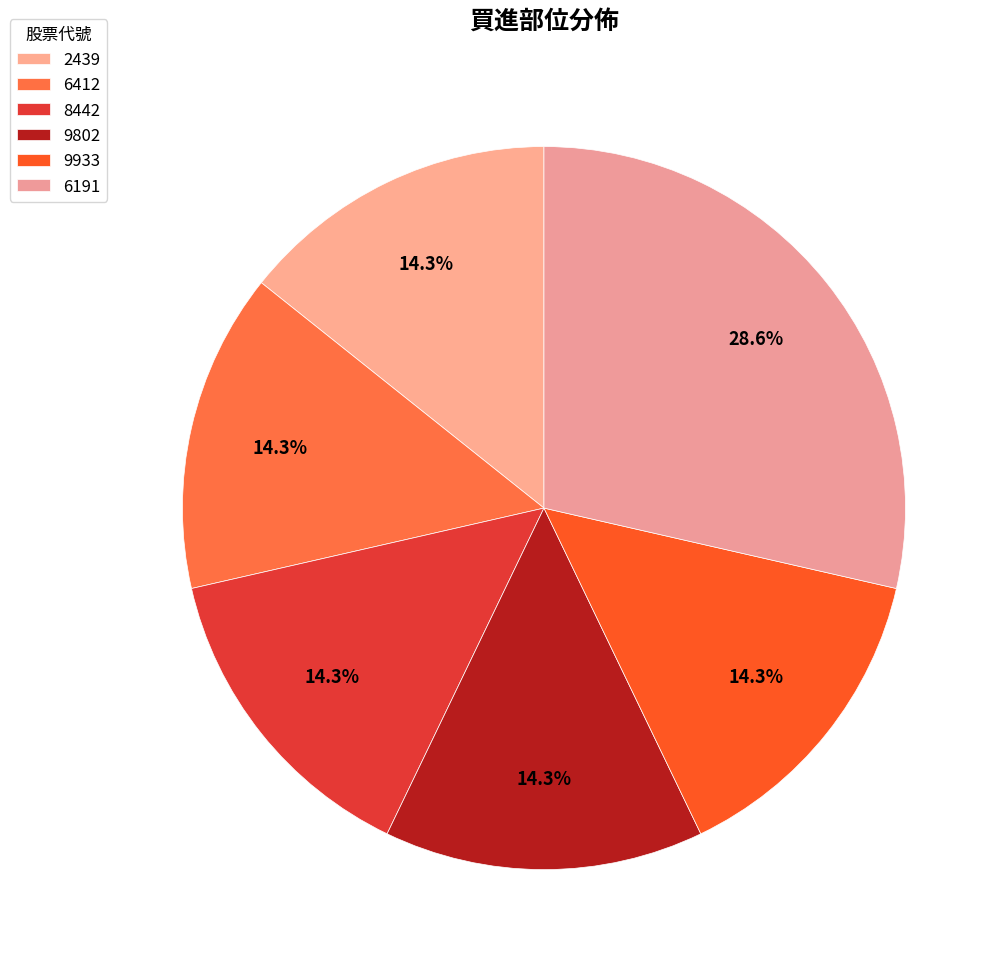

Which slice is the largest?

6191